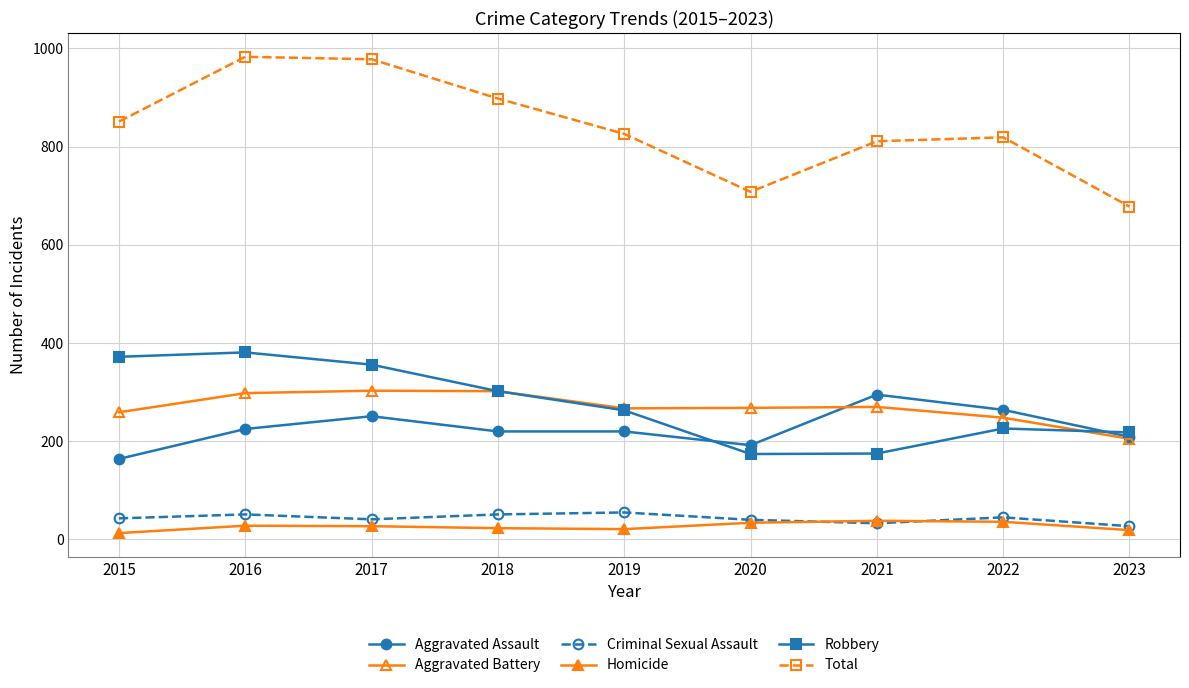

In Criminal Sexual Assault, how many points are higher than both neighbors (excluding endpoints)?

3